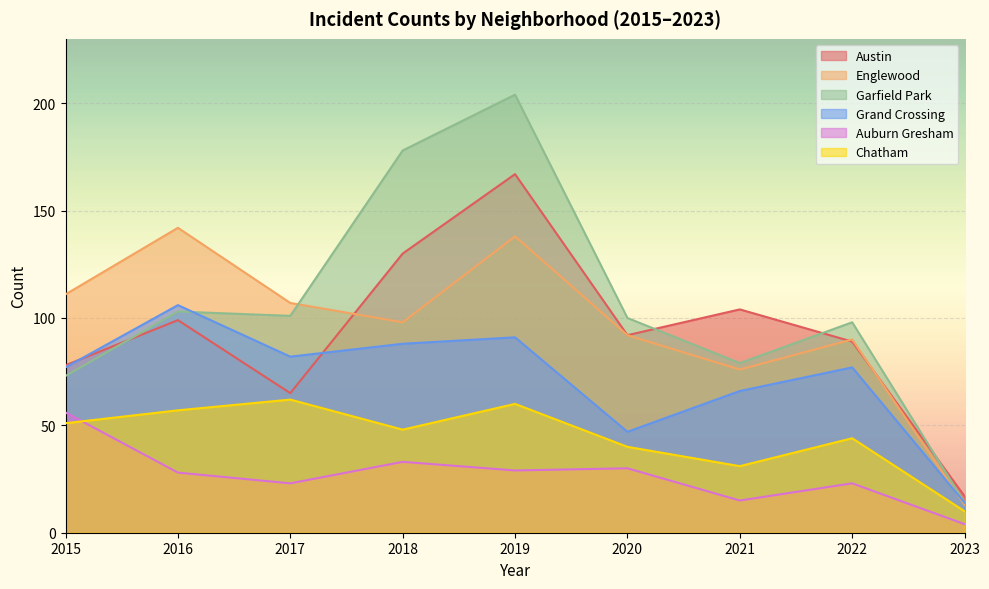

At which category is the sum across all series the highest?

2019